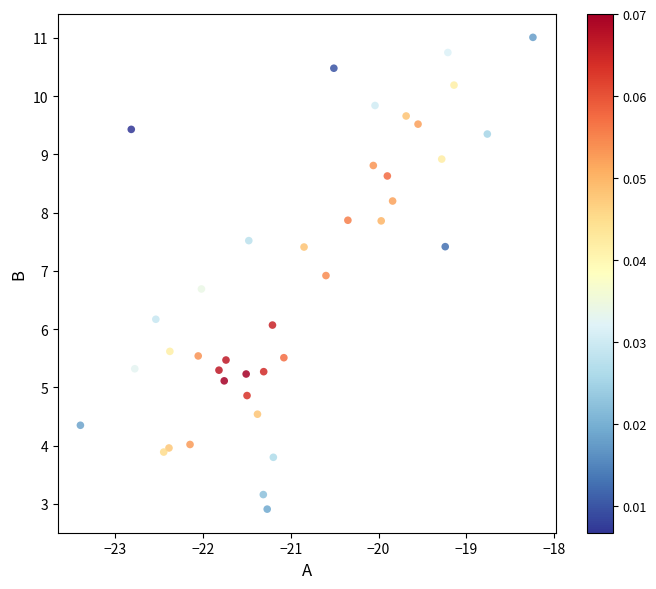

What is the range of X values (max minus min)?

5.2